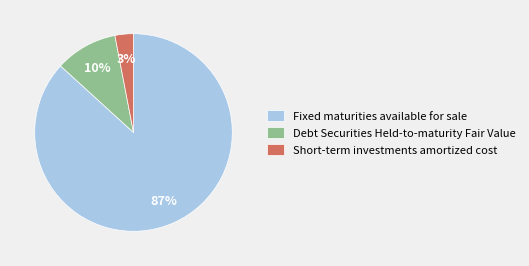

Which has a higher value, Debt Securities Held-to-maturity Fair Value or Fixed maturities available for sale?

Fixed maturities available for sale